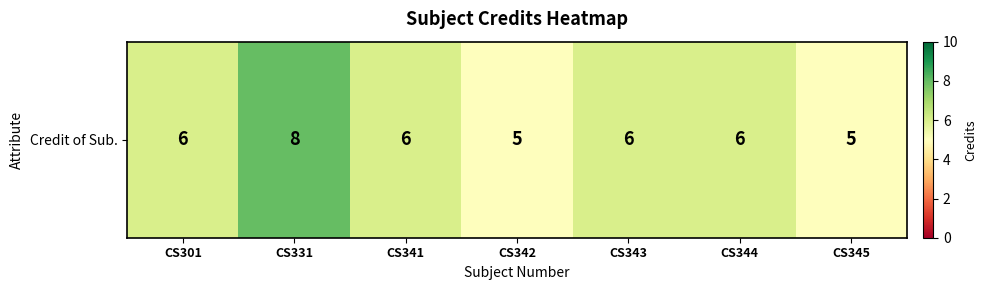

True or false: the data shows 8 at CS331.

True